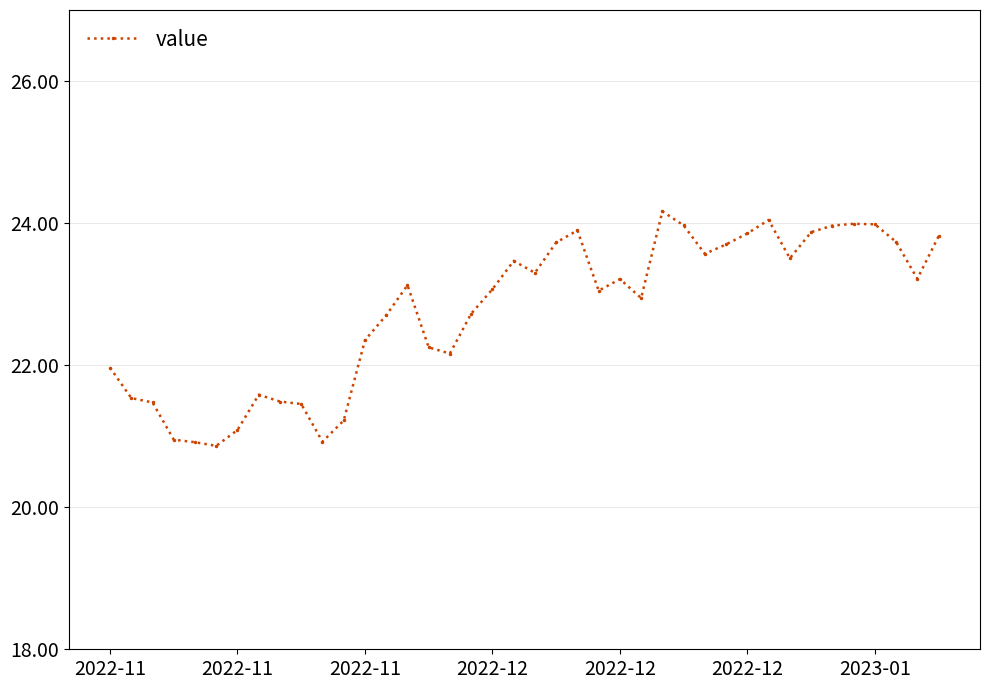

What is the greatest value displayed?

24.2